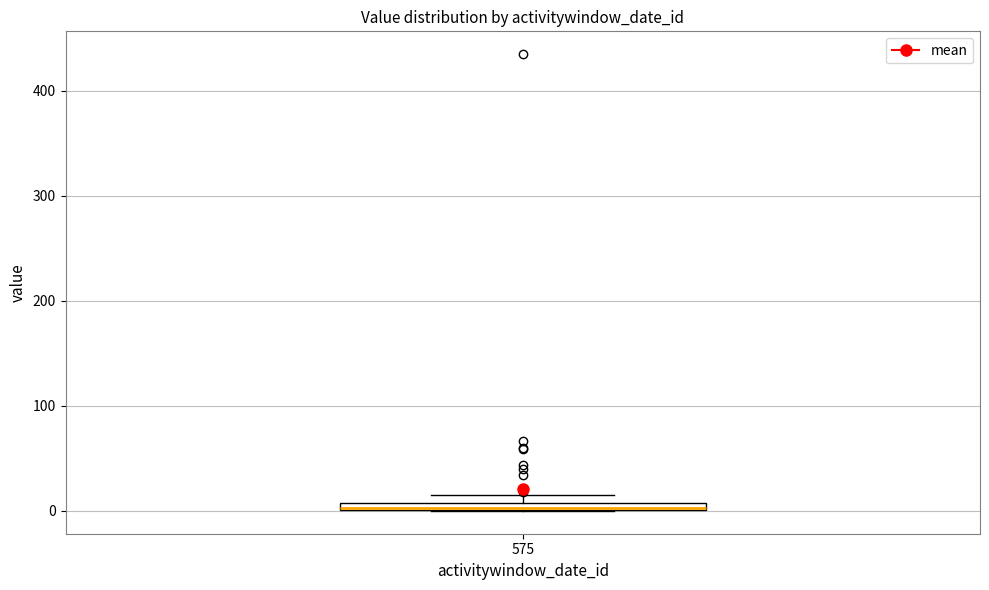

Where is the lower edge of the box at x = 575 on the y-axis? The values are not printed on the chart, so give them approximately, as read against the axis.

0